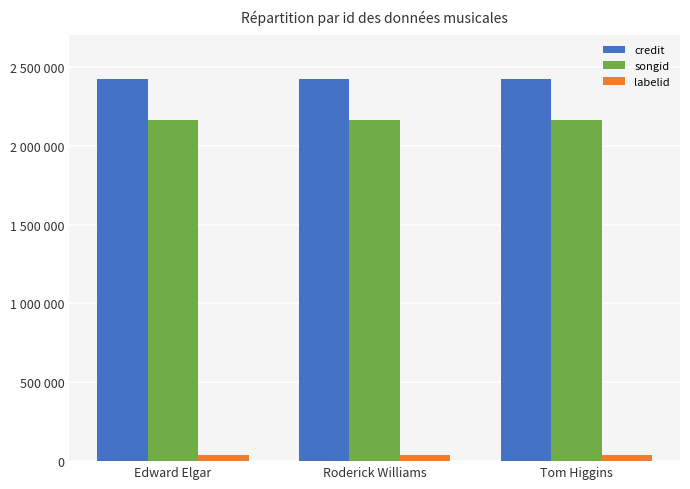

What position from the right is Roderick Williams?

2